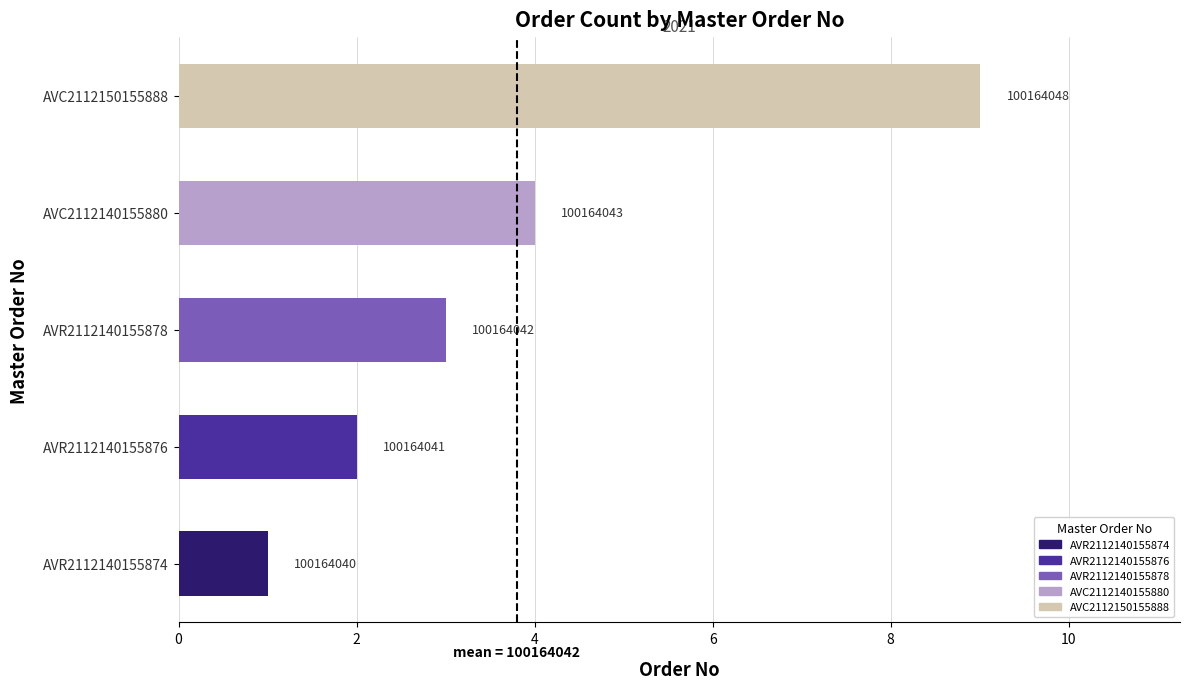

Does the chart contain any negative values?

No